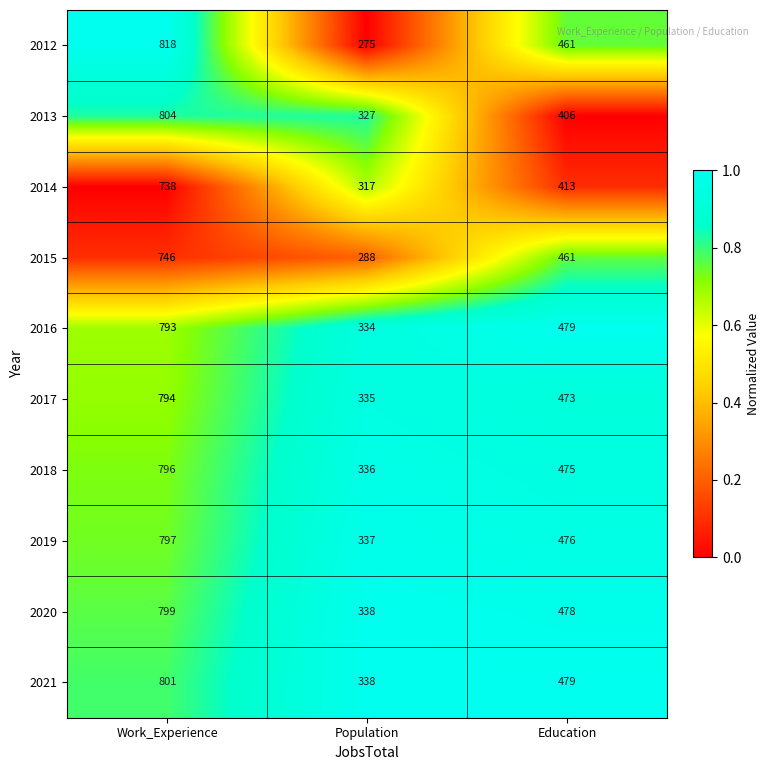

At which category is the sum across all series the highest?

Work_Experience